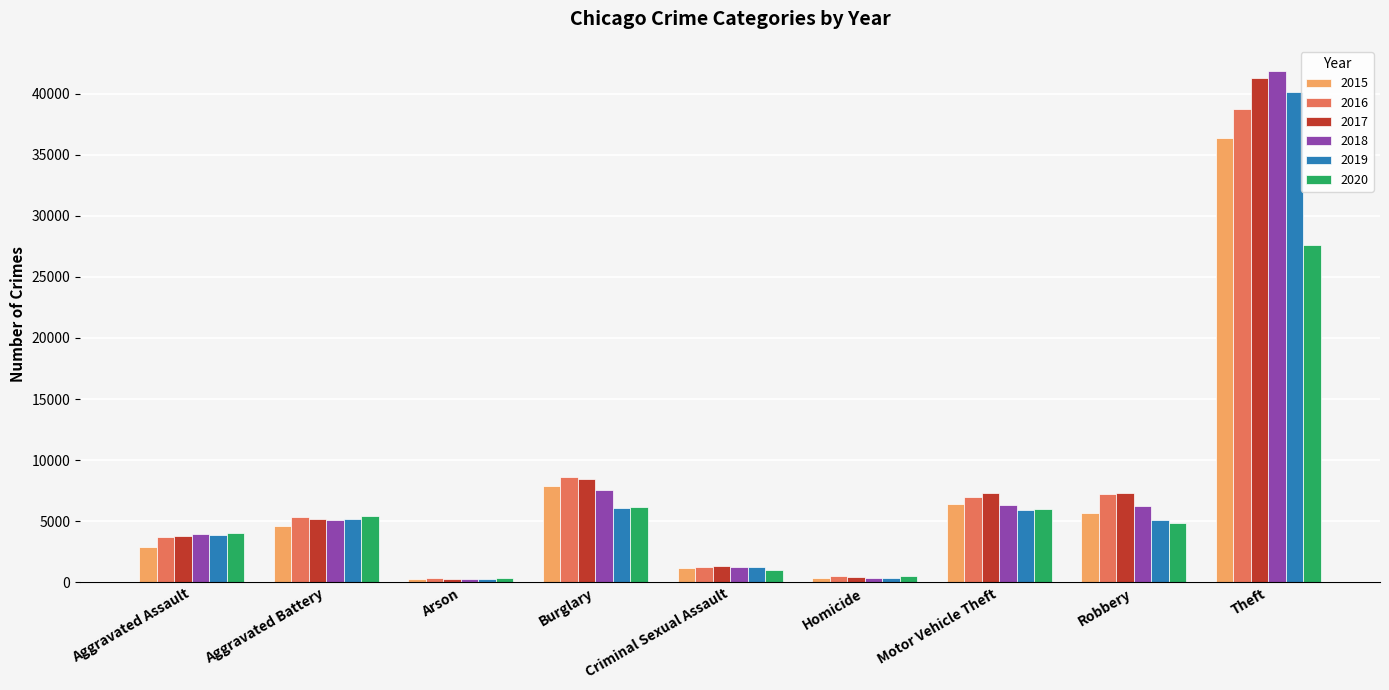

Rank the series by their maximum value, from lowest to highest.

2020, 2015, 2016, 2019, 2017, 2018